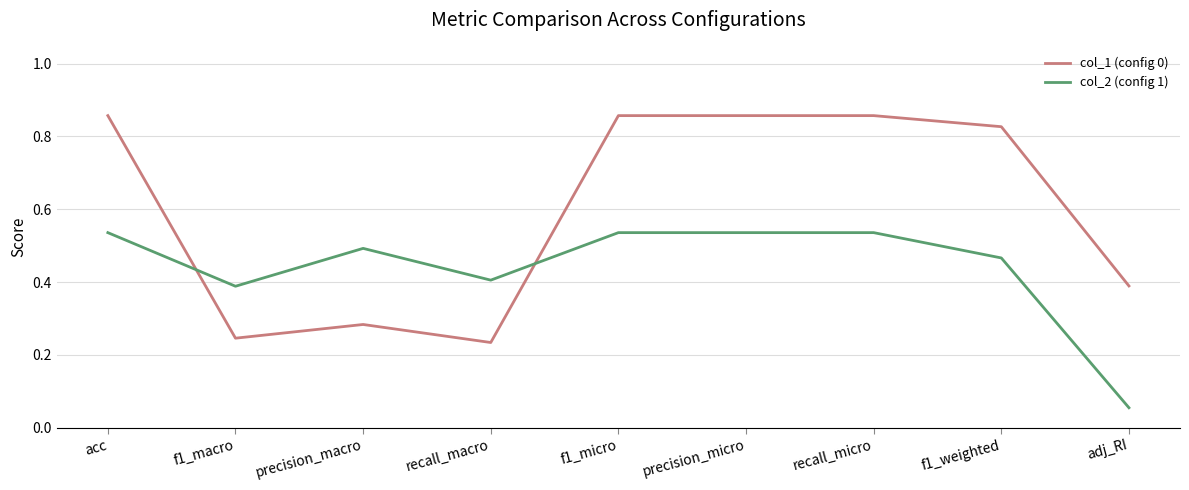

At which label is col_2 (config 1) closest to 0?

adj_RI